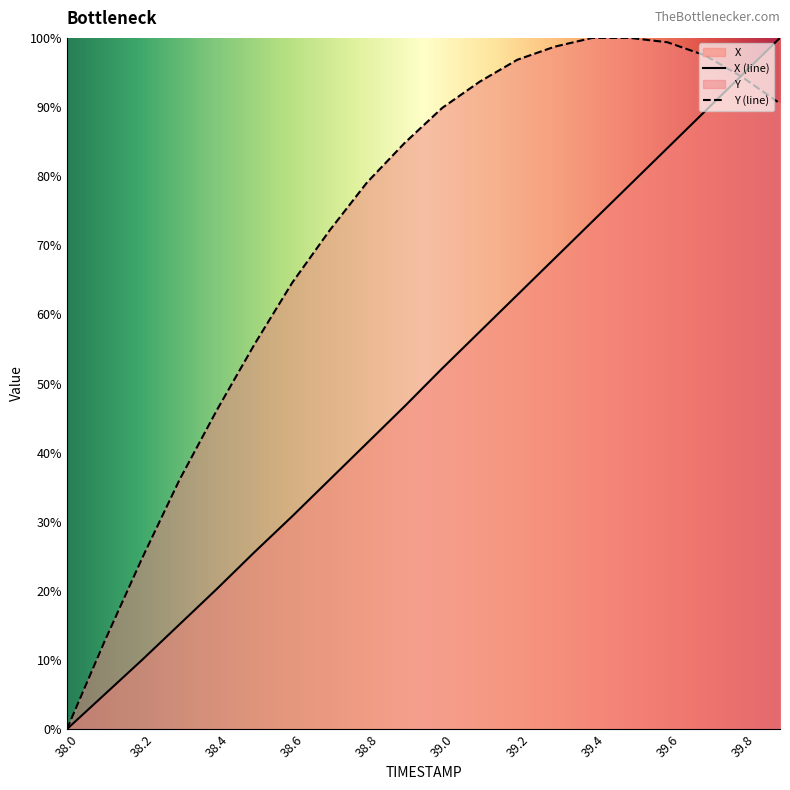

What is the greatest value displayed?

100.0